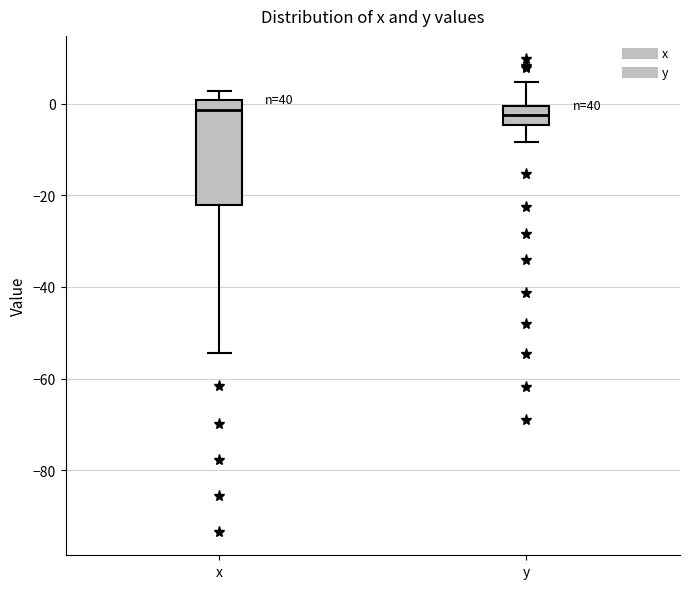

Where does the lower whisker of the box for y end on the y-axis? The values are not printed on the chart, so give them approximately, as read against the axis.

-8